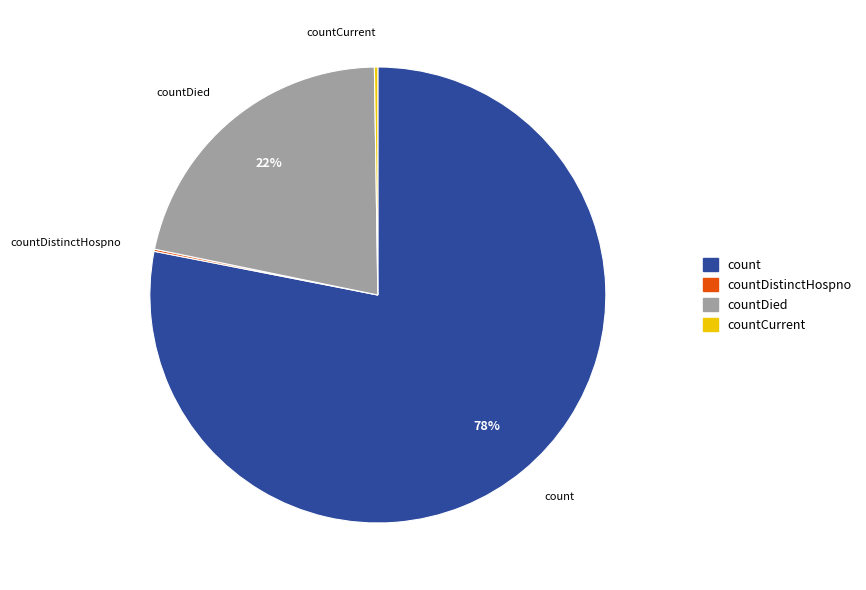

Does any single category account for the majority?

Yes